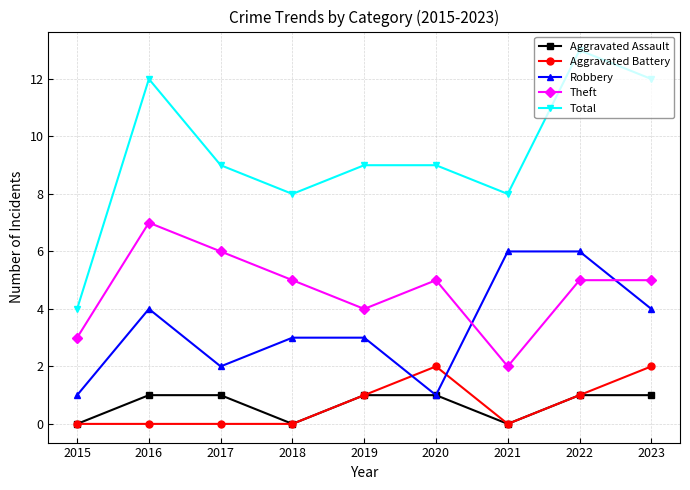

What is the difference between the Total values at 2017 and 2023?

3